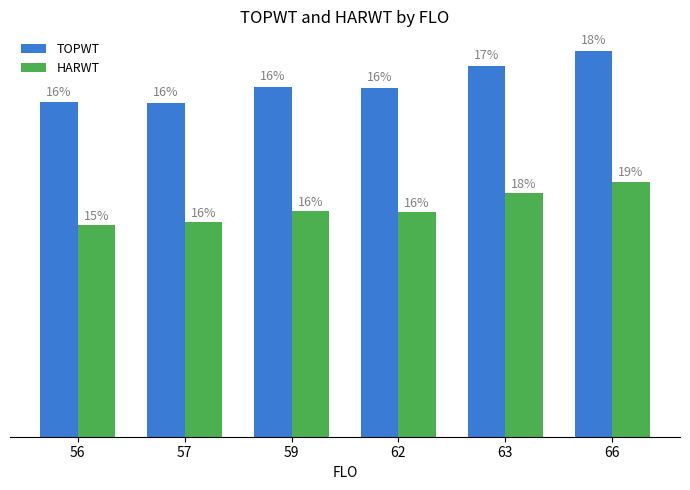

Reading left to right, extract all data points from this chart.

TOPWT: 56=16015.0	57=16012.0	59=16779.0	62=16718.0	63=17767.0	66=18499.0
HARWT: 56=10161.5	57=10291.0	59=10802.8	62=10778.0	63=11664.0	66=12204.2